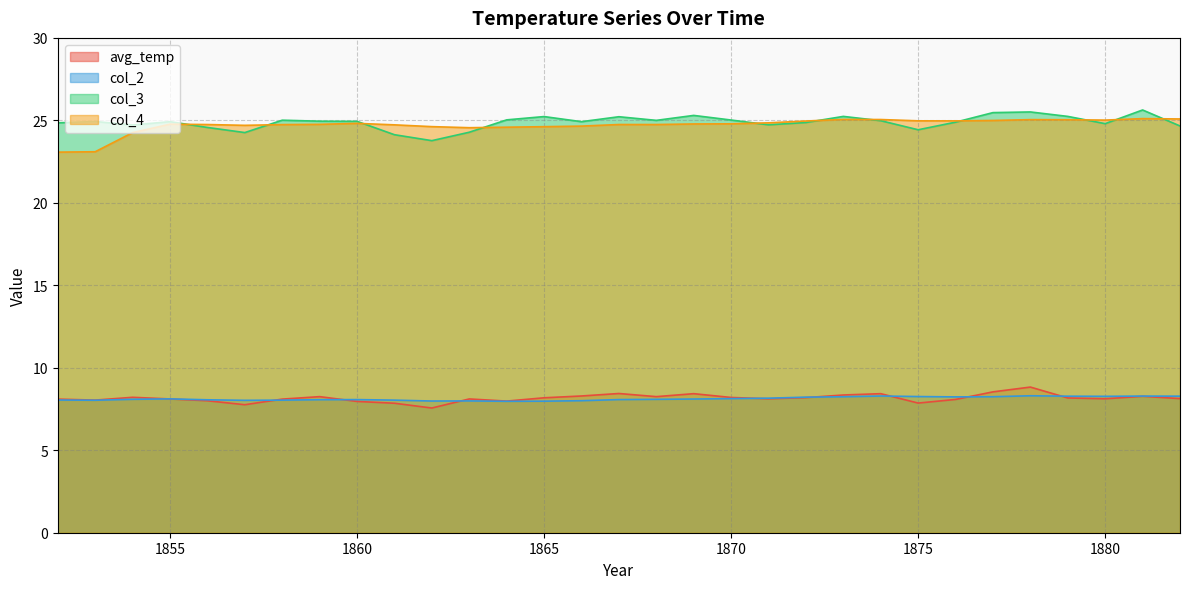

What is the approximate value of col_3 at 1880?

24.8